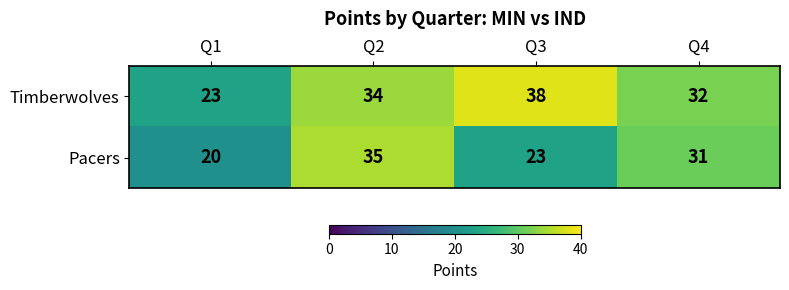

How many data points in Timberwolves are less than 34?

2